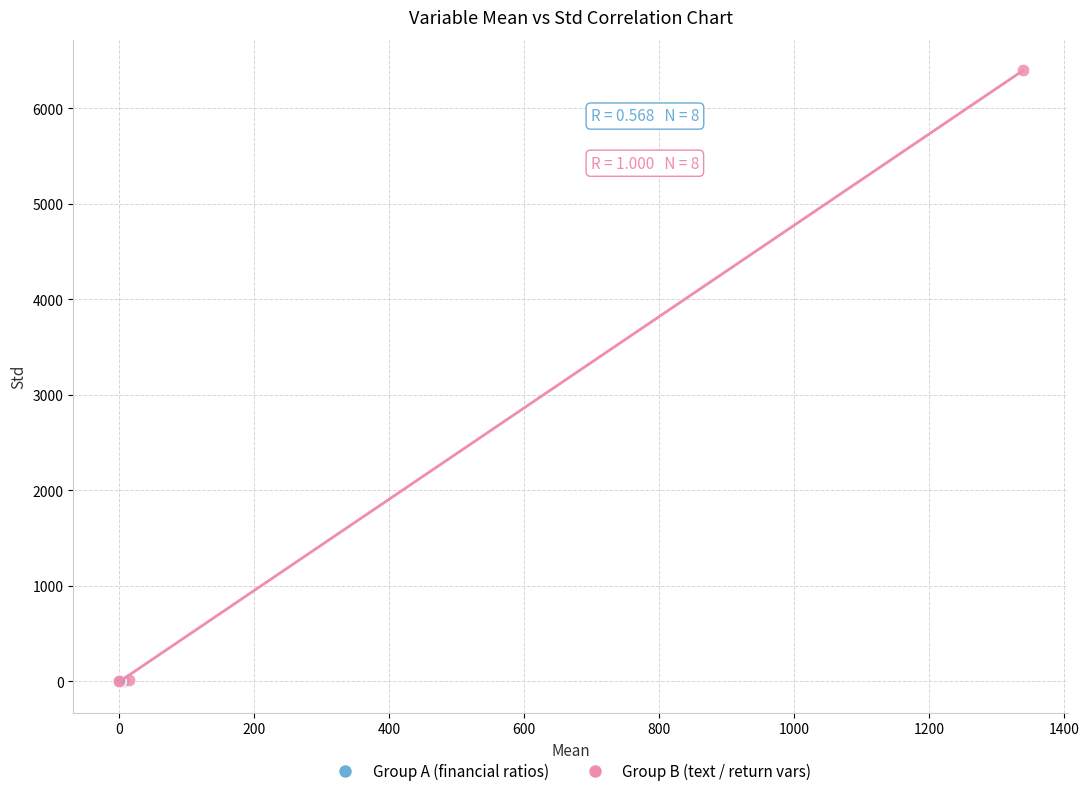

Which series reaches the maximum Y coordinate?

Group B (text / return vars)